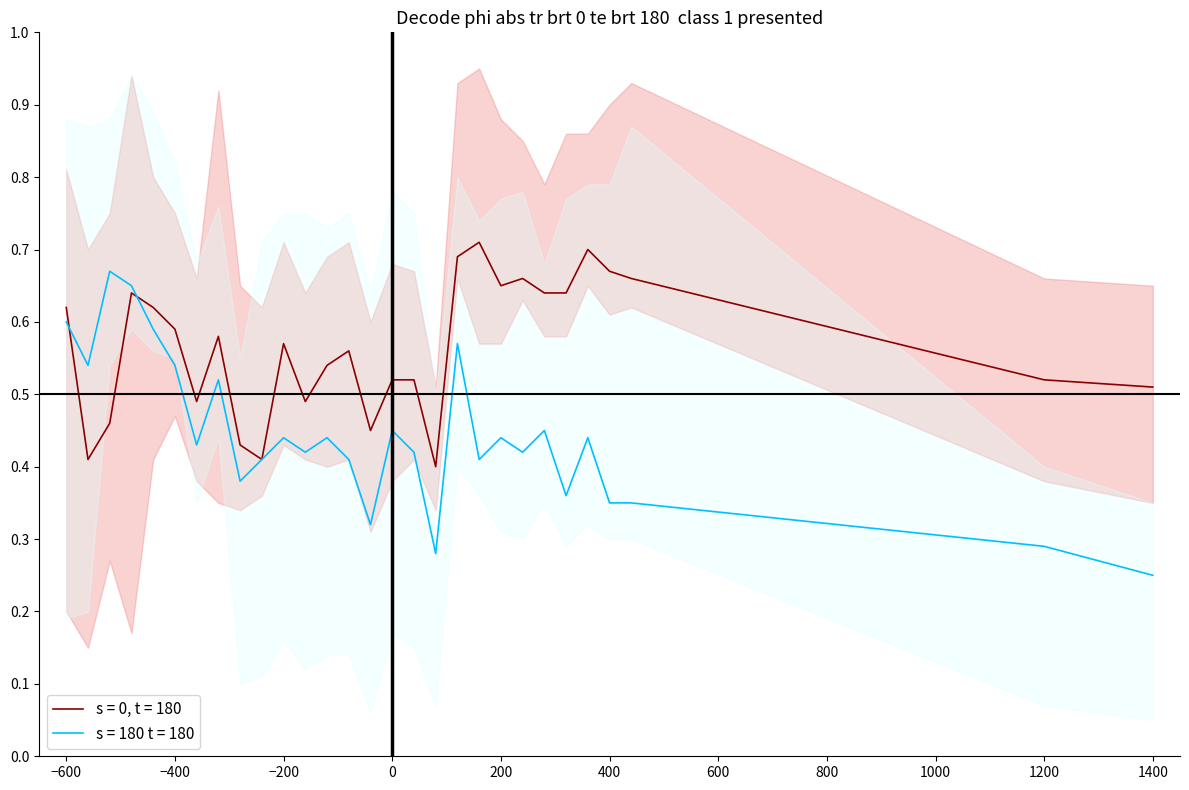

At which category is the sum across all series the highest?

18